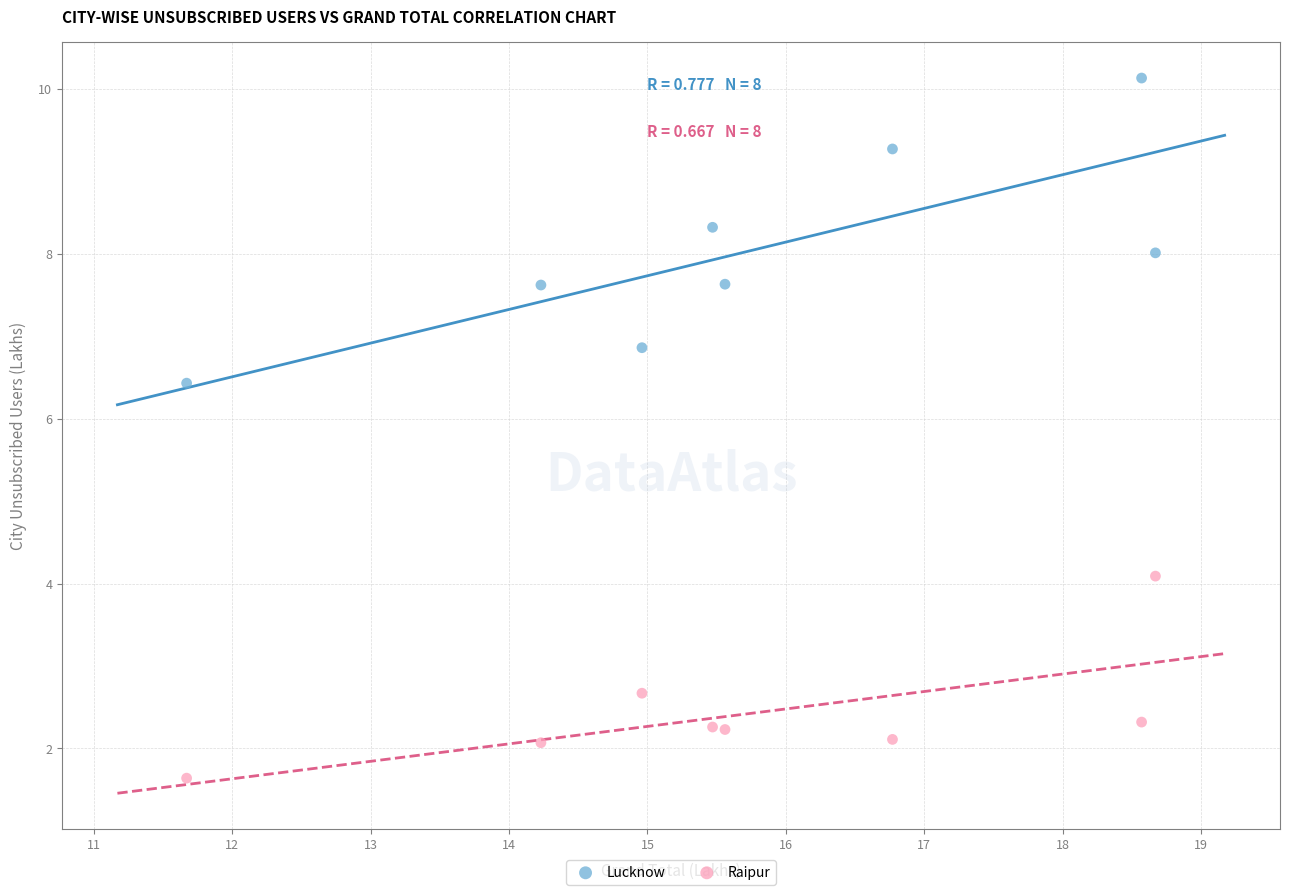

Which series contains the highest Y value?

Lucknow